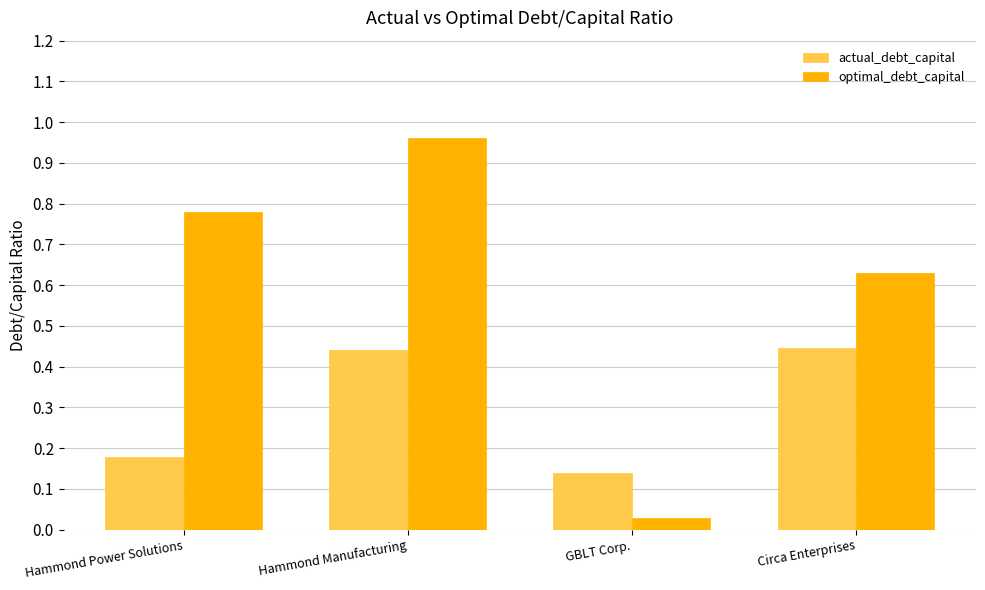

Which series has the largest total across all categories?

optimal_debt_capital